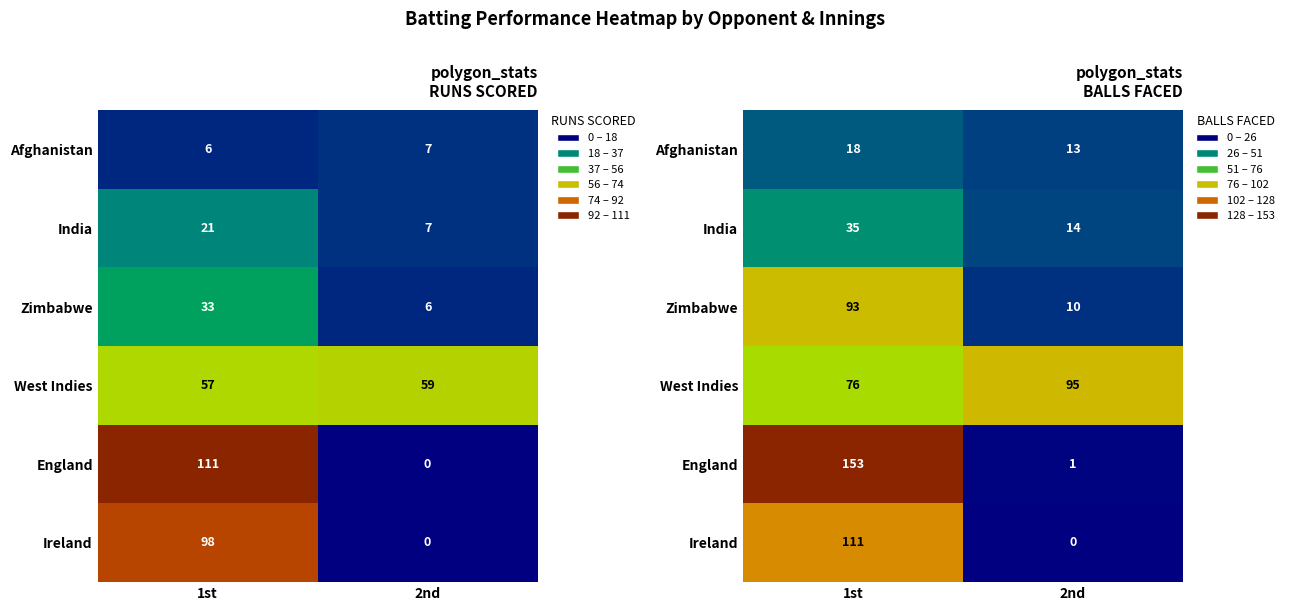

Which category has the lowest value across all series?

2nd